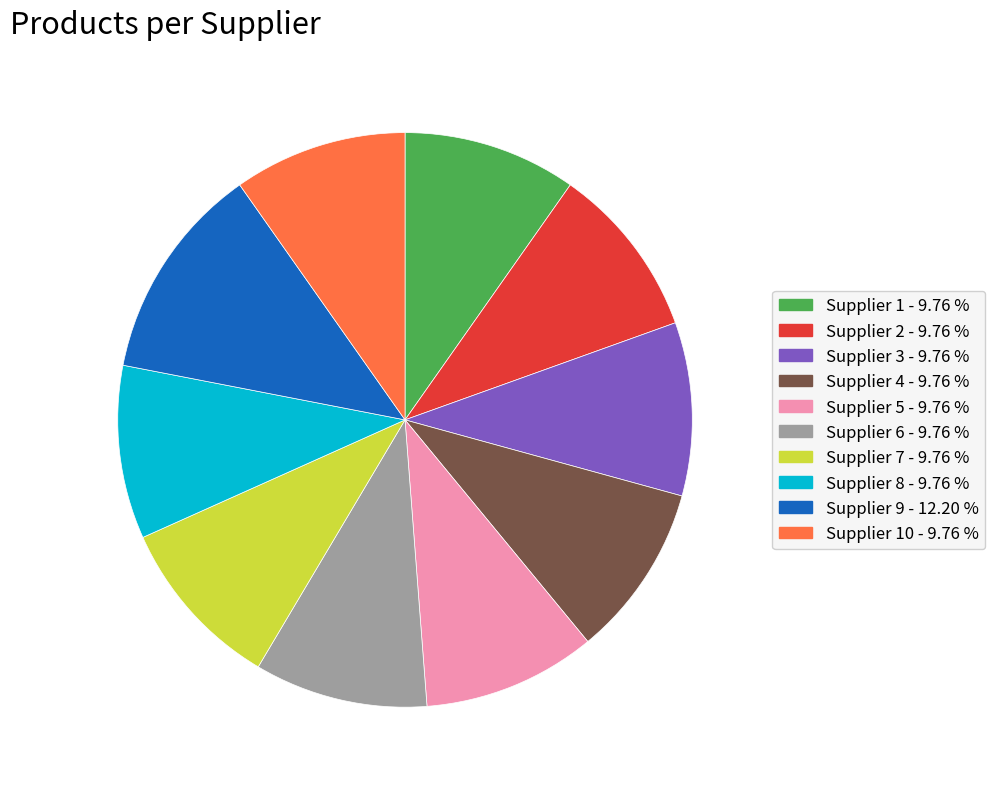

Which category has the biggest portion of the pie?

Supplier 9 - 12.20 %